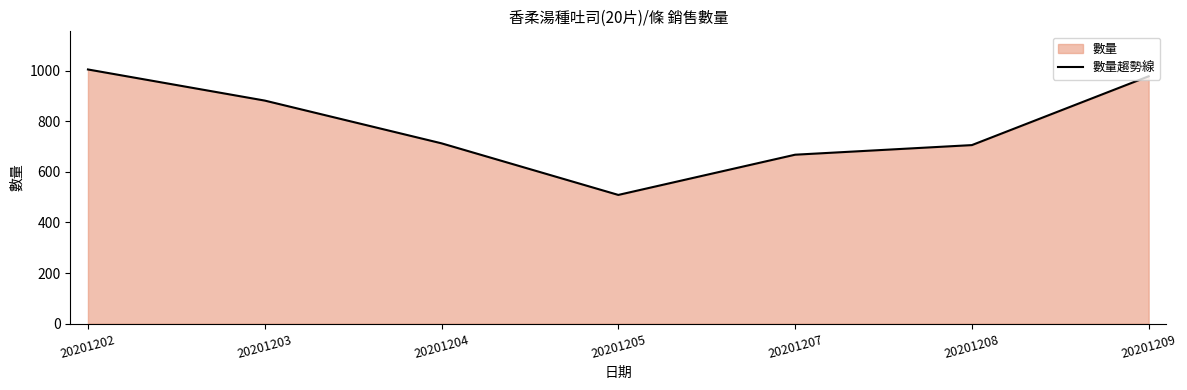

Is it true that the value at 20201203 is 555?

False